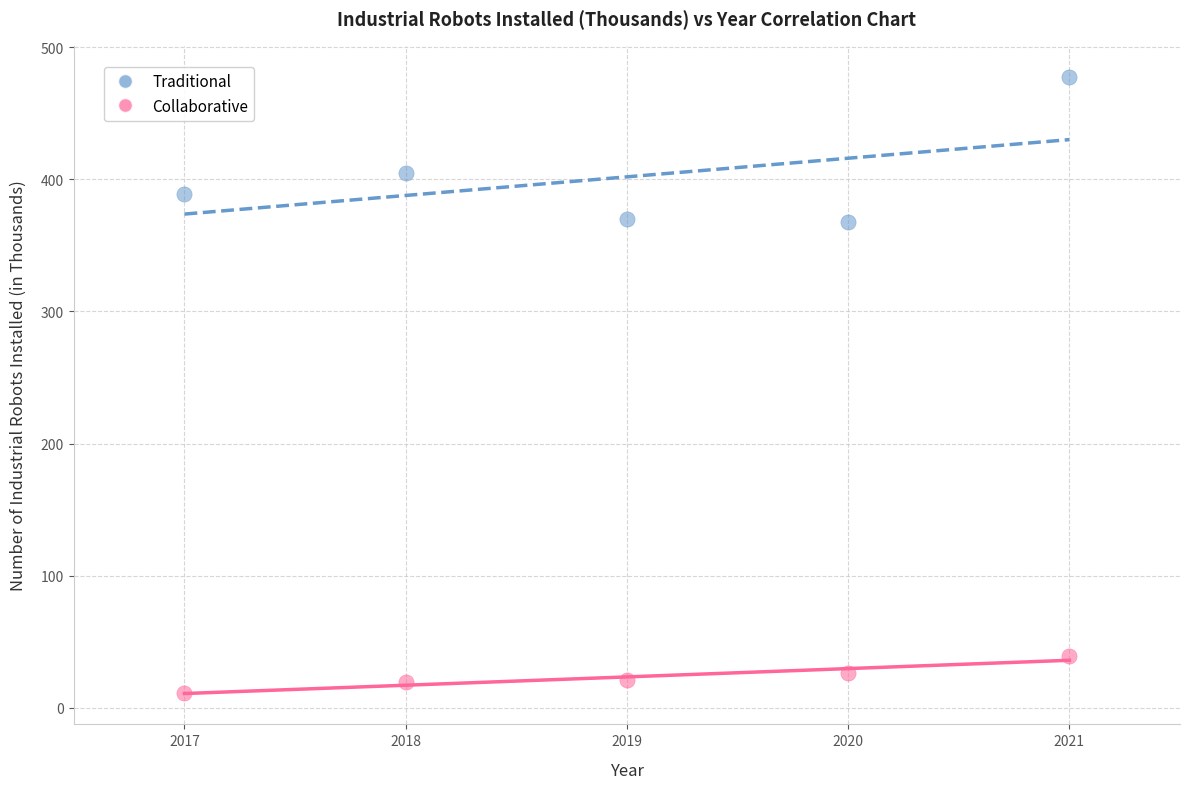

In the Traditional series, what Y value is closest to 423?

405